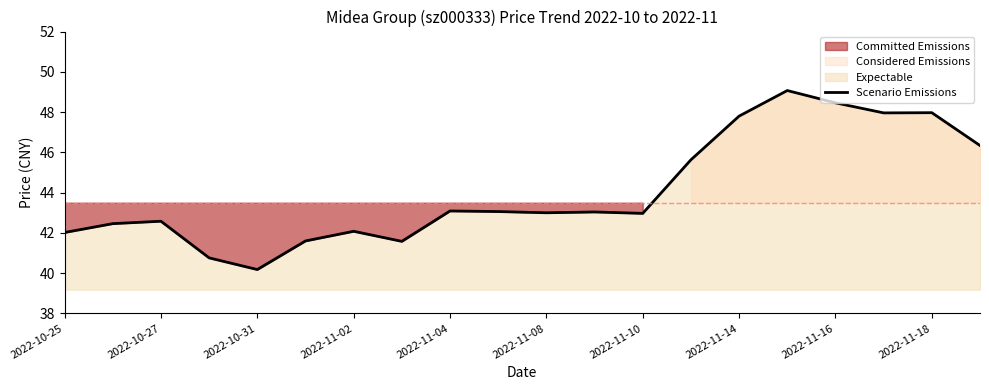

What is the difference between the maximum and minimum values?

8.9